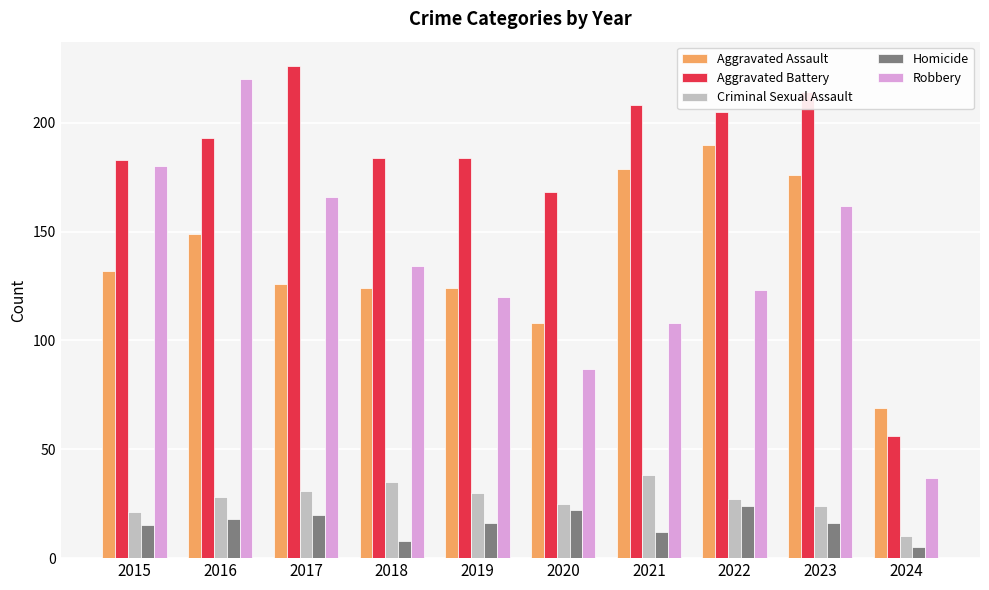

Which series changed the most between 2019 and 2021?

Aggravated Assault